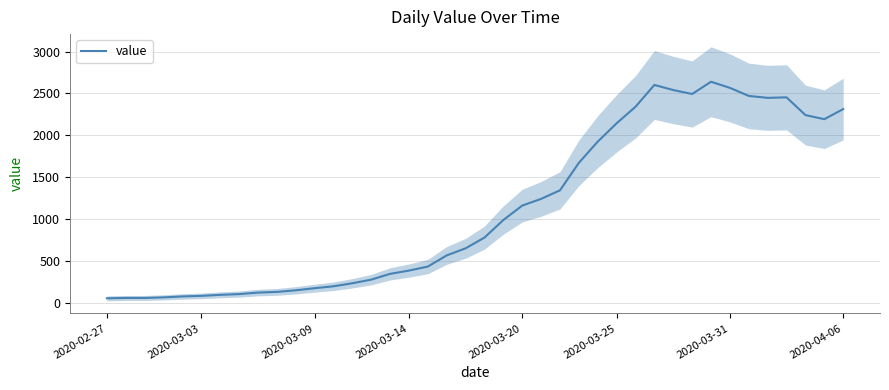

True or false: there are more than 0 points higher than both neighbors.

True